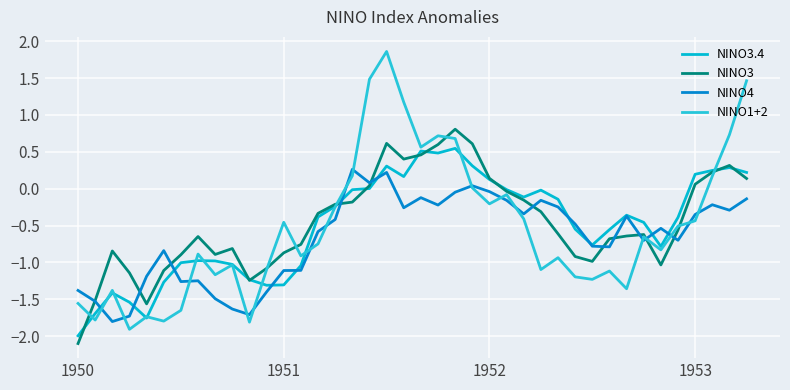

How many distinct data groups are displayed?

4